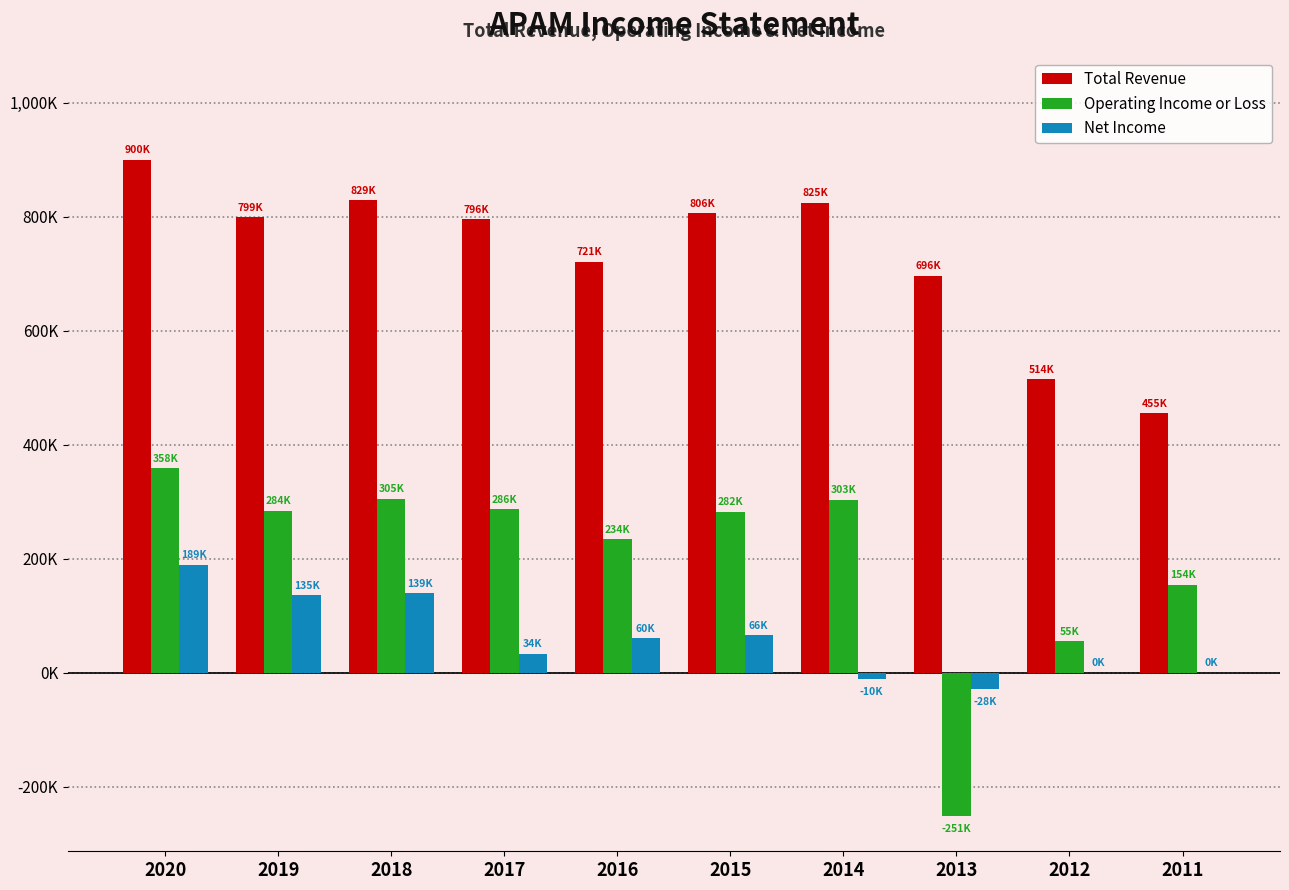

What is the difference between the Operating Income or Loss values at 2013 and 2020?

608900